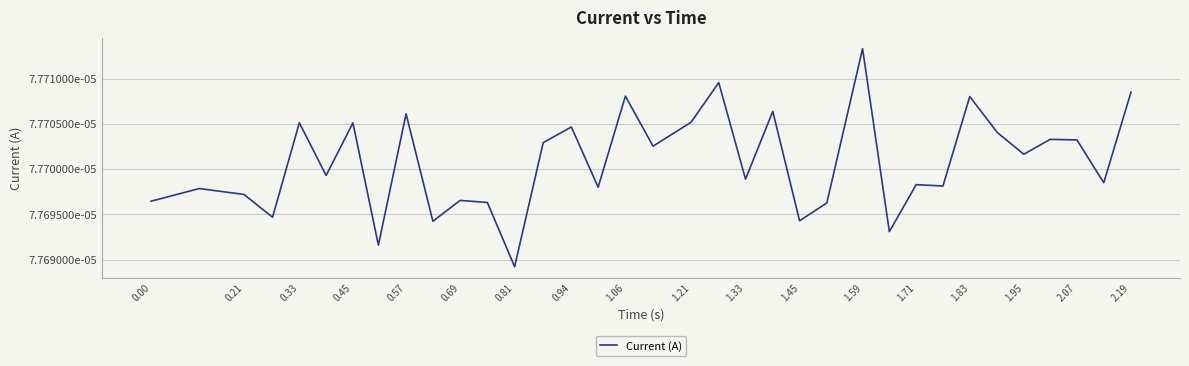

Does the chart have visible grid lines?

Yes